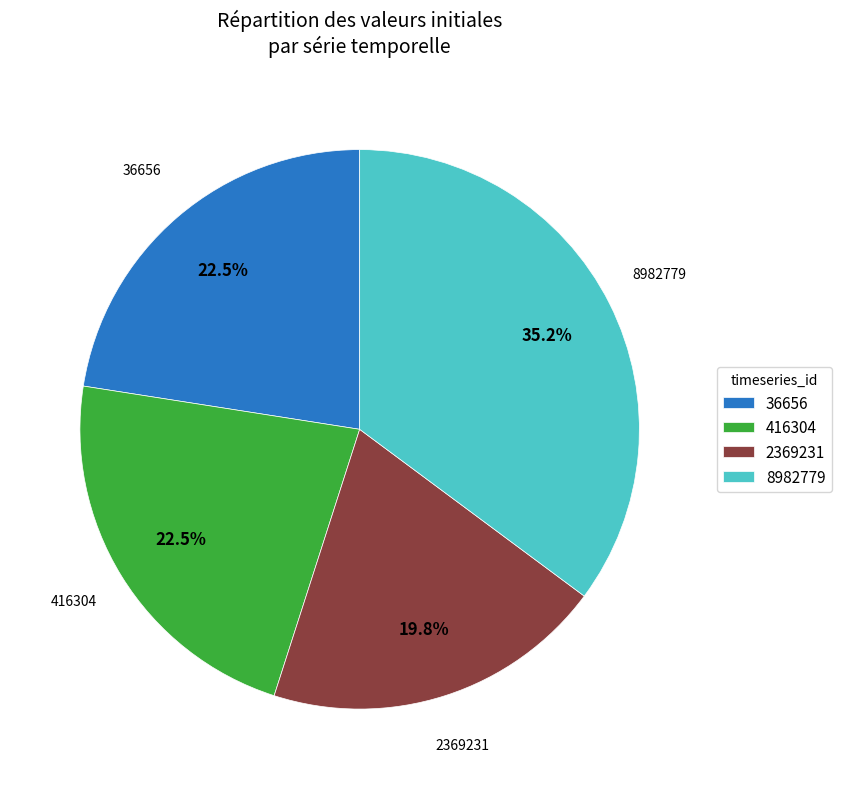

Which category has the smallest portion of the pie?

2369231